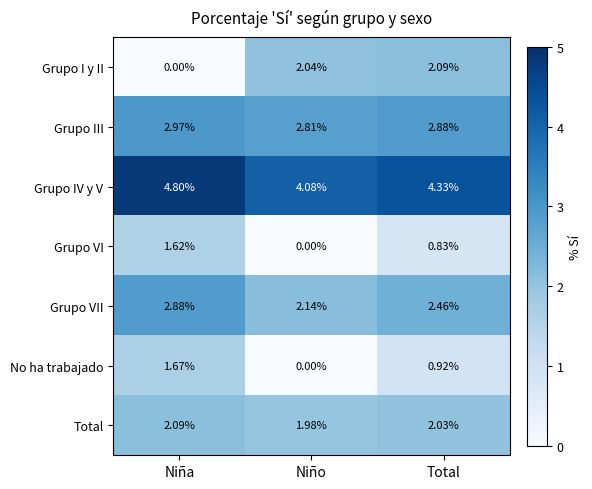

Which series changed the most between Niño and Total?

No ha trabajado